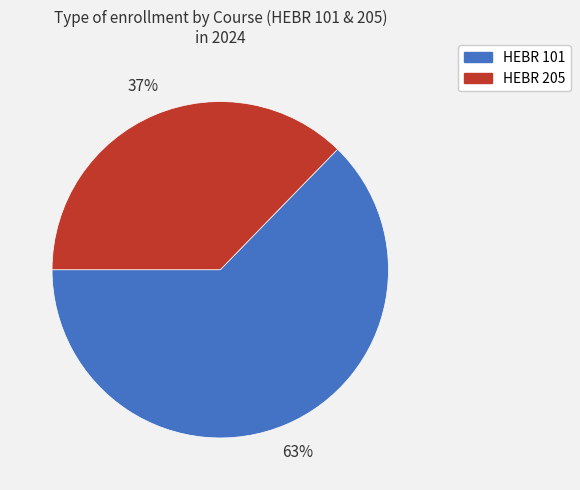

How many slices are in this pie chart?

2